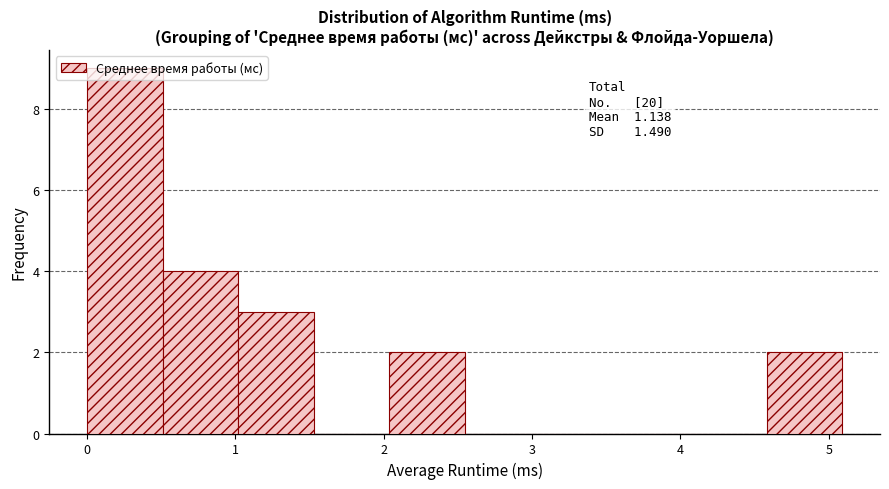

Over which range of the x-axis is the bar tallest?

0.0 to 0.5